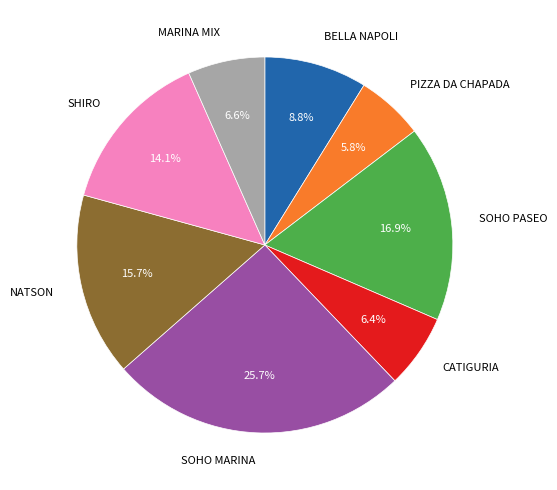

How many segments does this pie chart have?

8